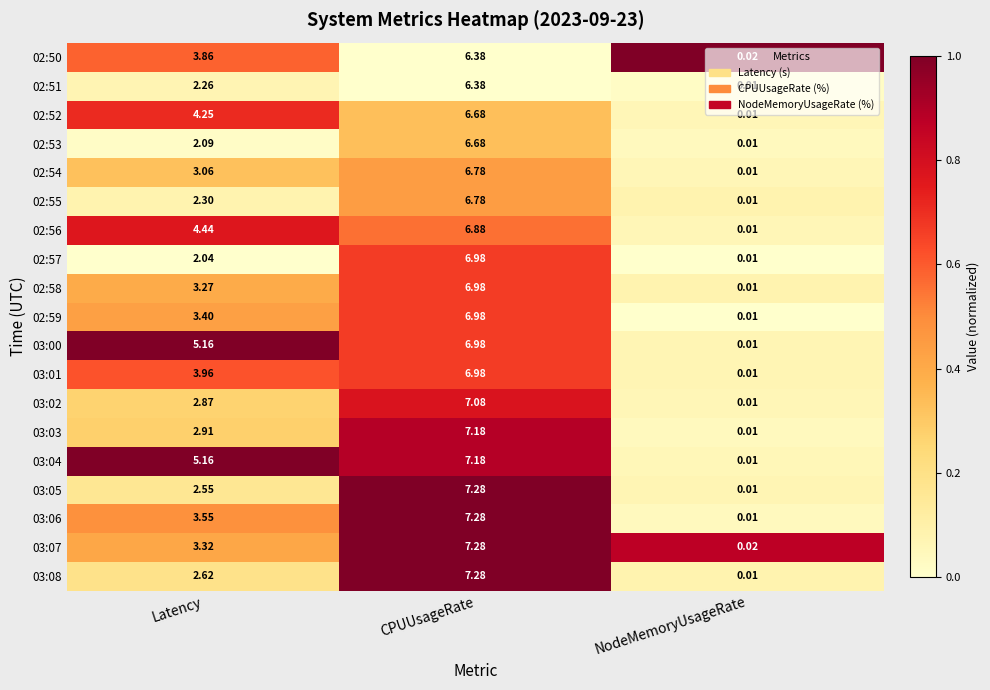

How many series are shown in this chart?

19